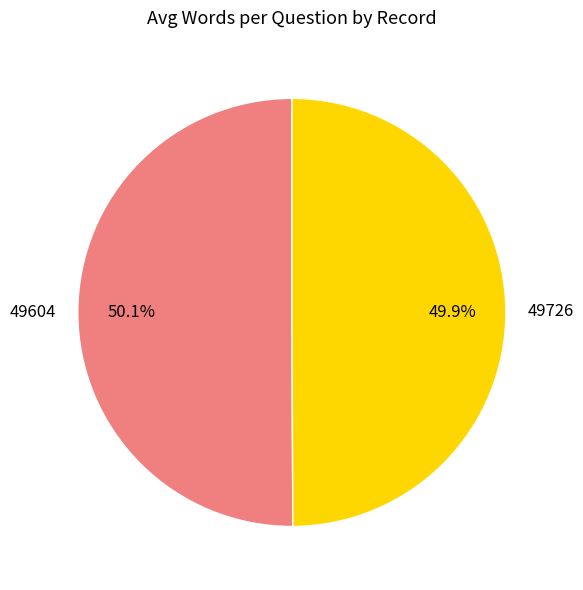

Approximately how many times larger is the value at 49604 compared to 49726?

1.0